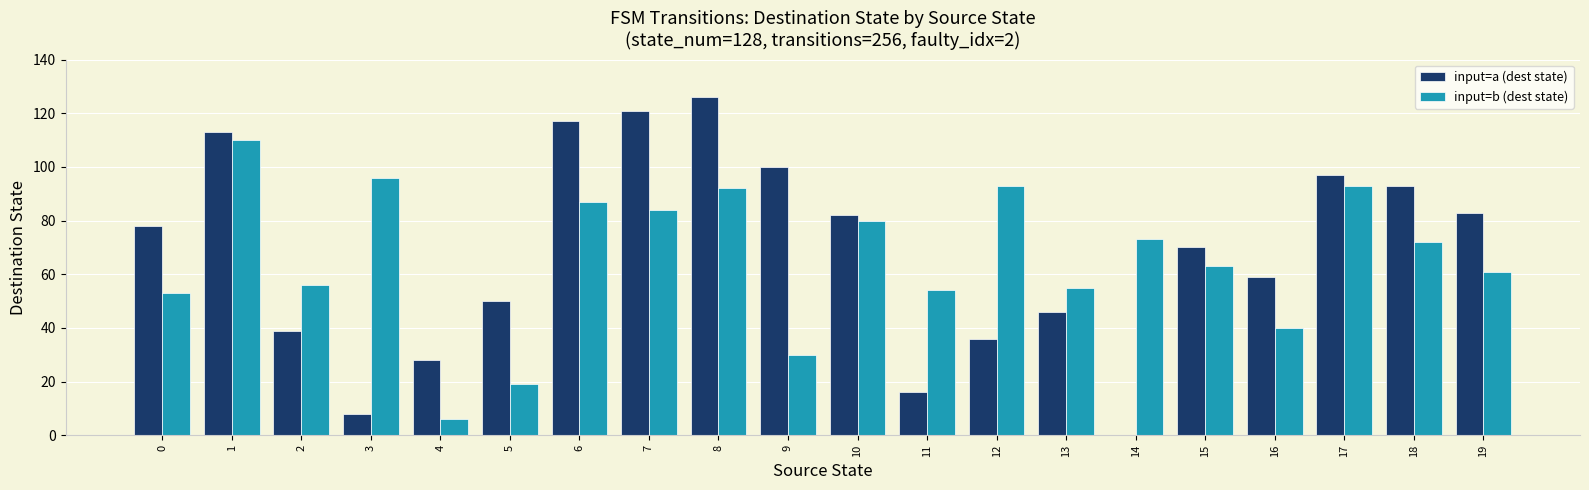

Which category has the highest value in the input=a (dest state) series?

8